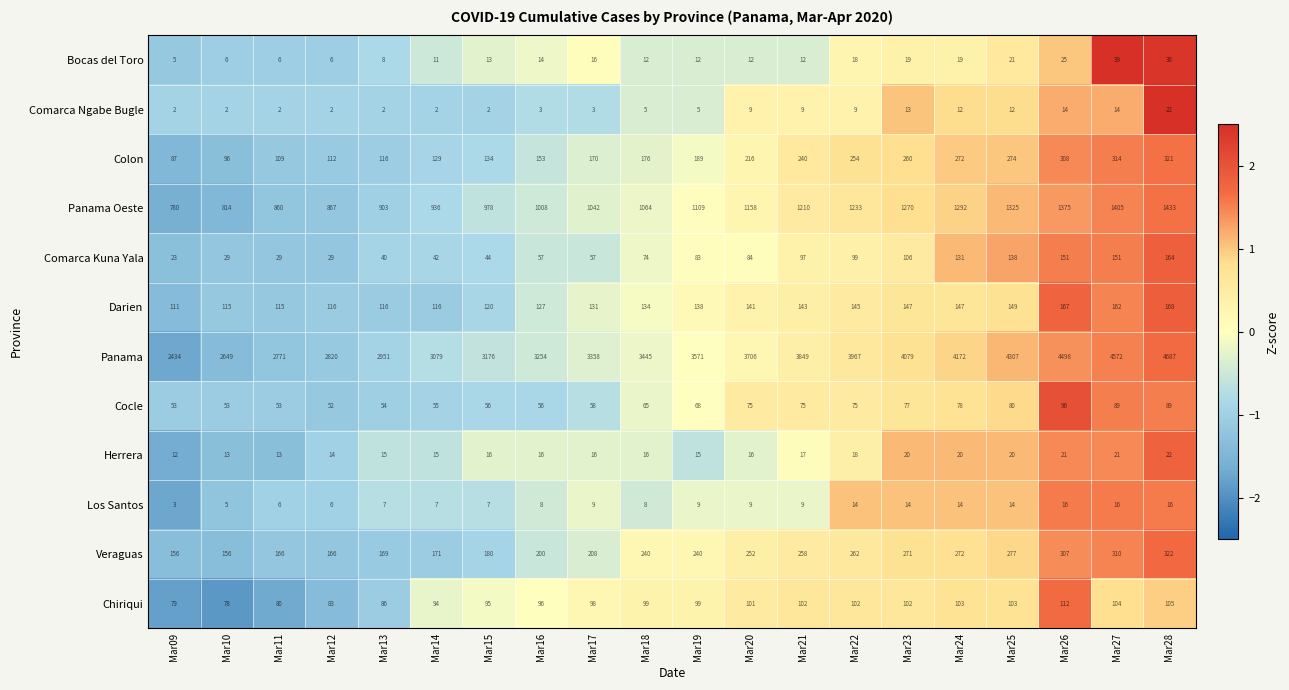

What is the total value across all series at Mar25?

6720